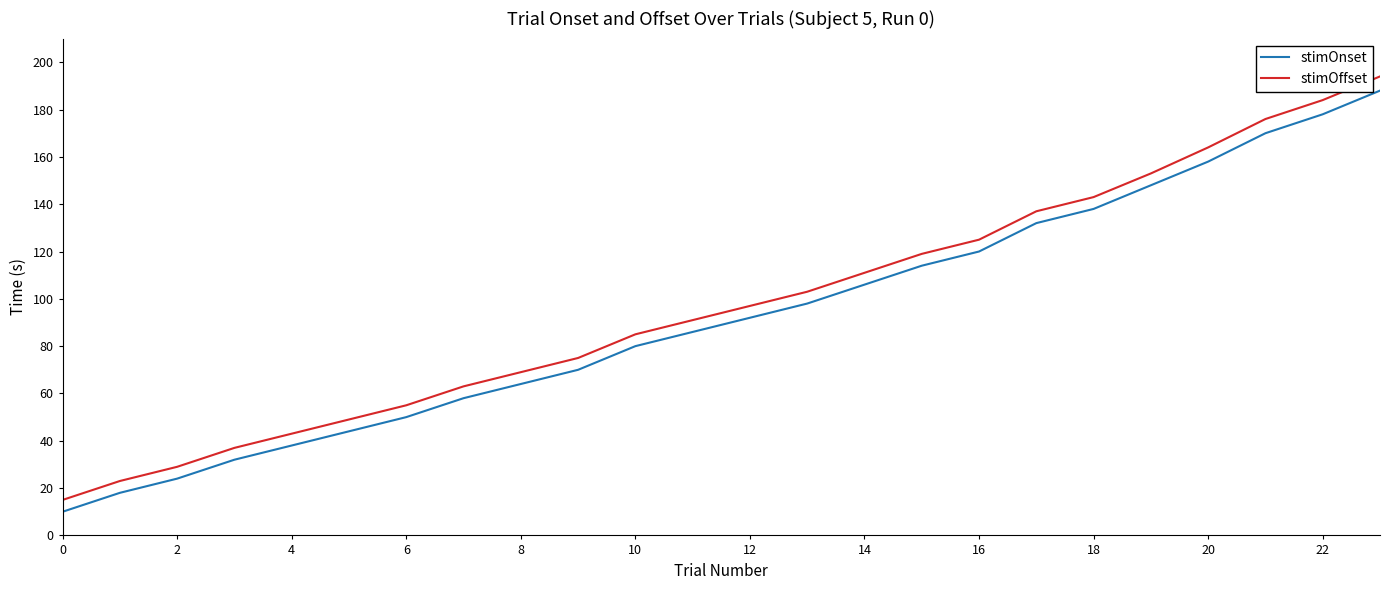

What is the average value of the stimOffset series?

98